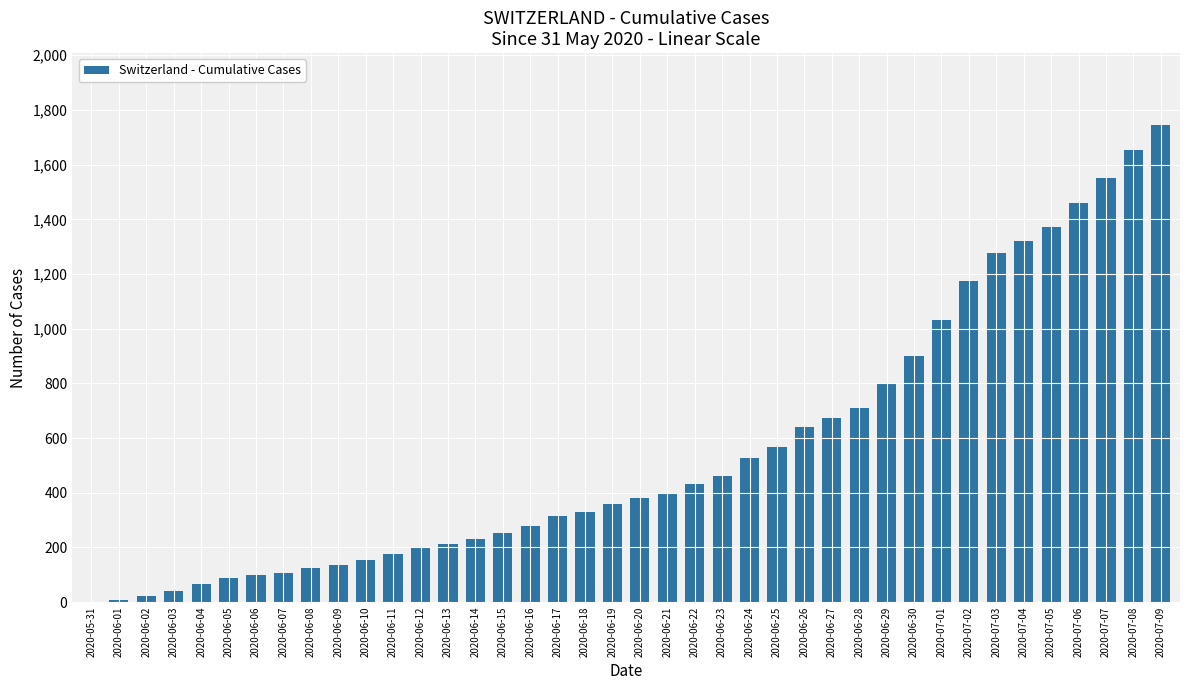

Is it true that the value at 2020-06-26 is 639?

True